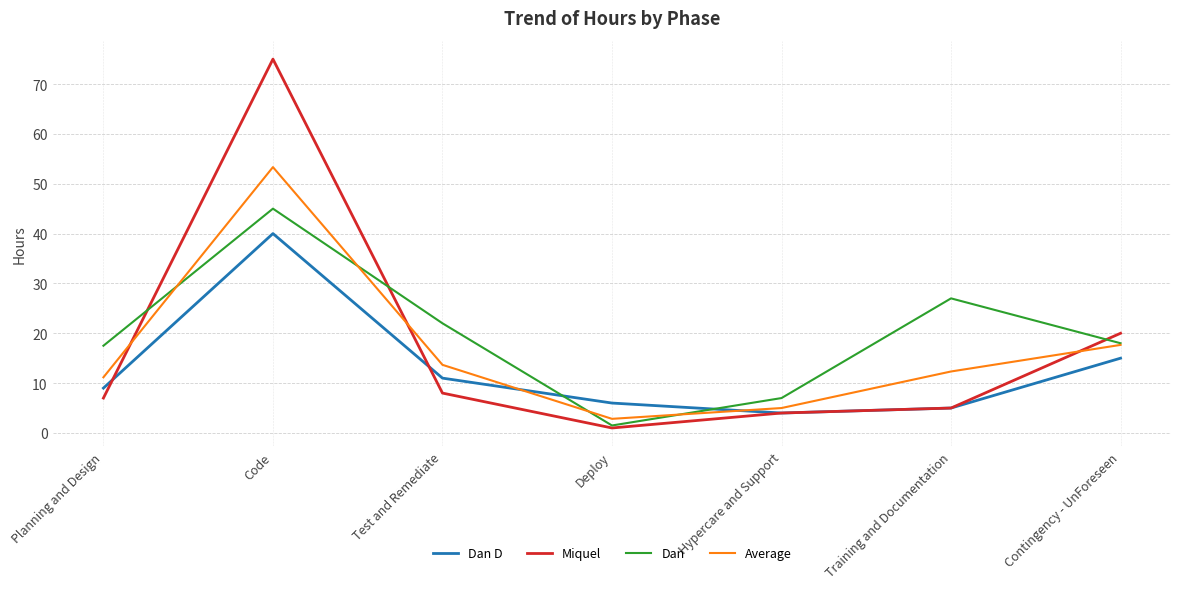

What is the difference between the Average values at Contingency - UnForeseen and Code?

35.7